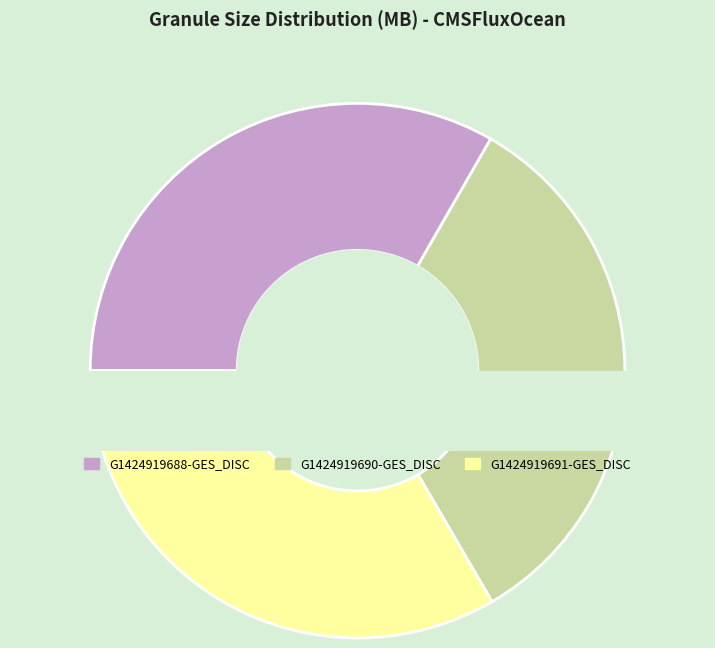

What percentage do G1424919691-GES_DISC and G1424919690-GES_DISC together represent?

66.7%